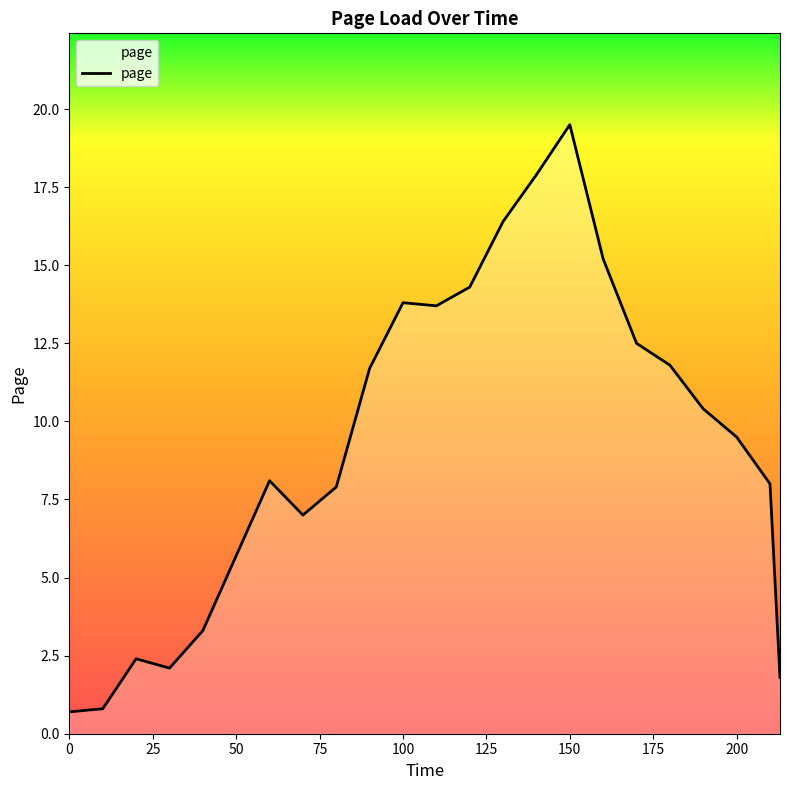

What is the average value?

9.3